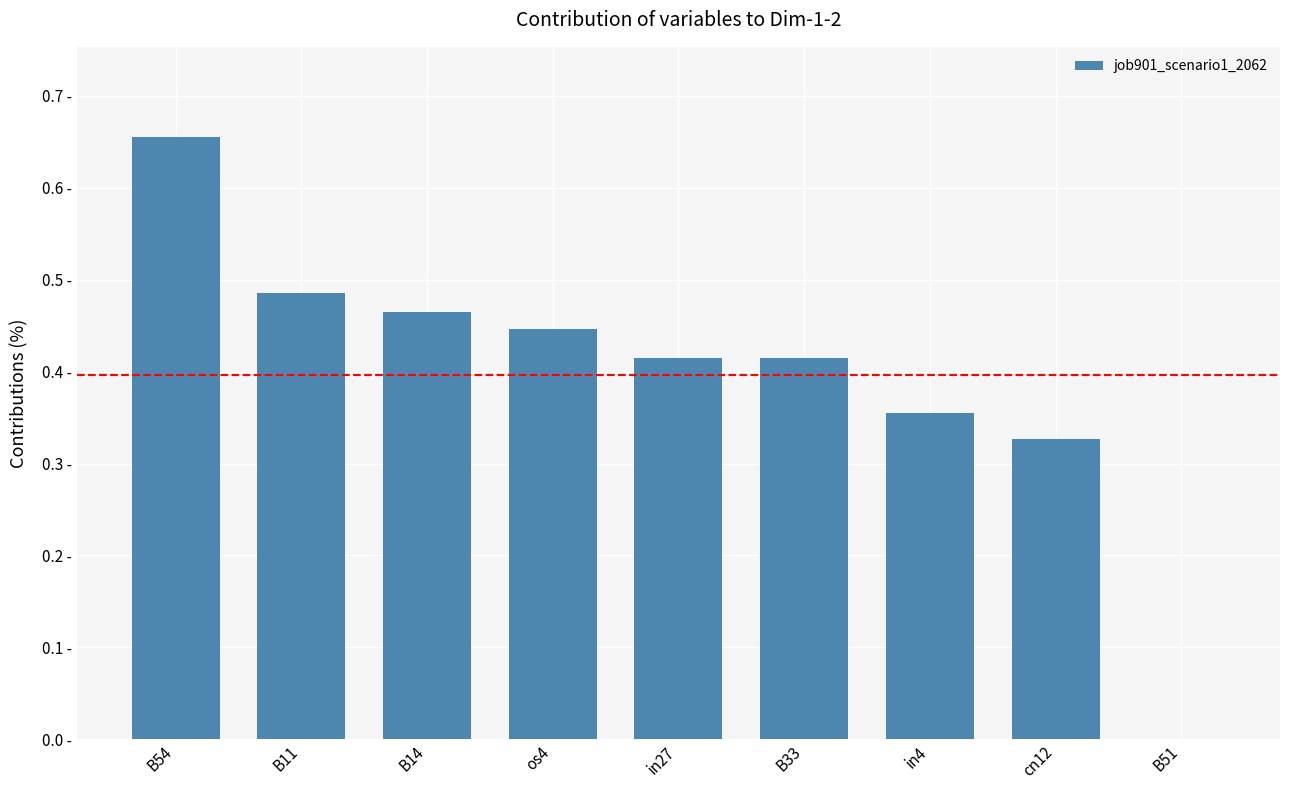

What is the difference between the values at B14 and B54?

0.2